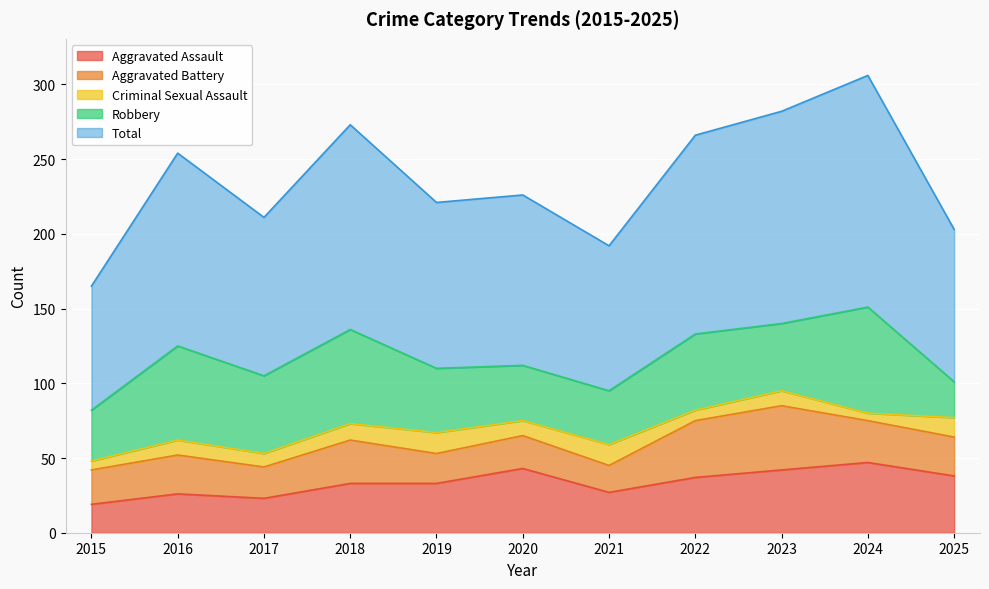

Is it true that Robbery equals 36 at 2021?

True